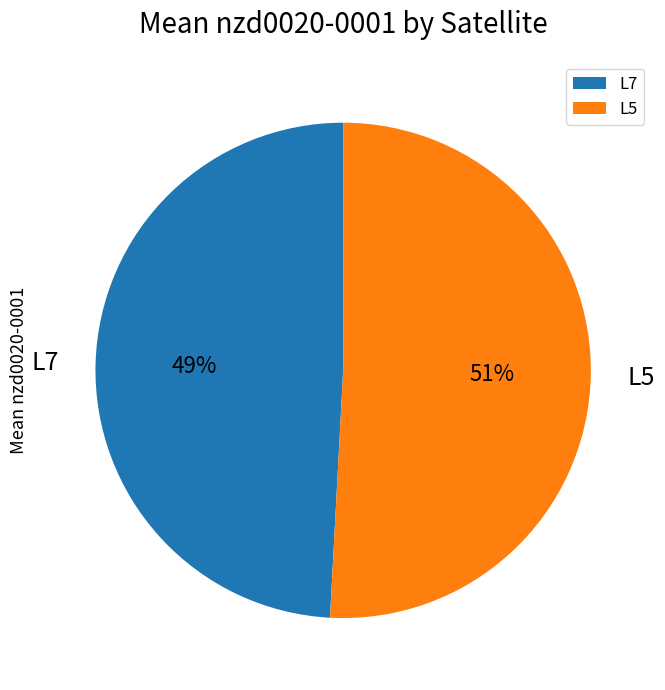

Does L7 account for over 50% of the chart?

No